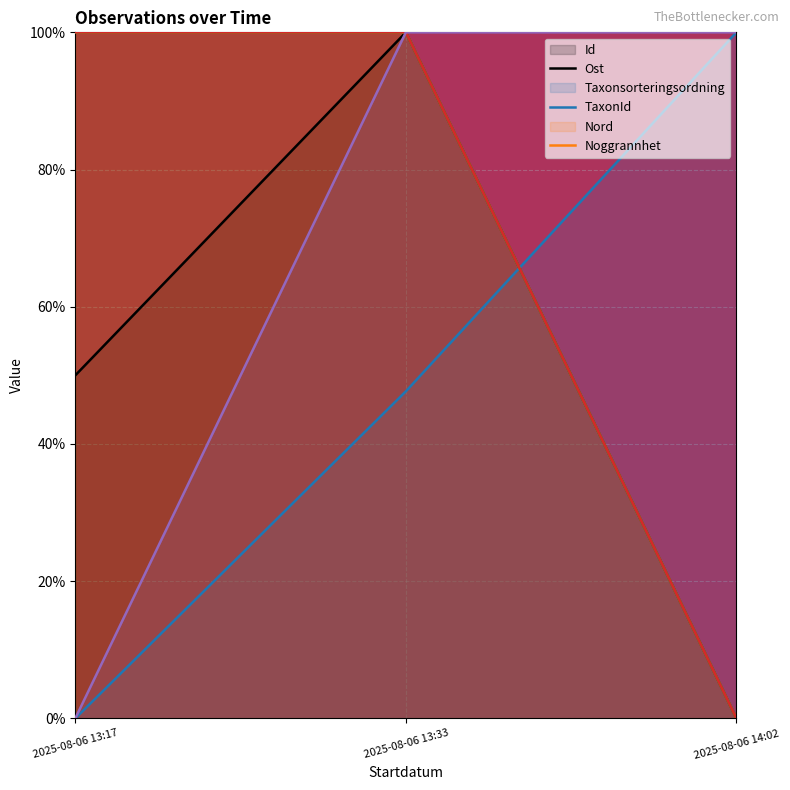

At which label does Ost reach its minimum?

2025-08-06 13:17